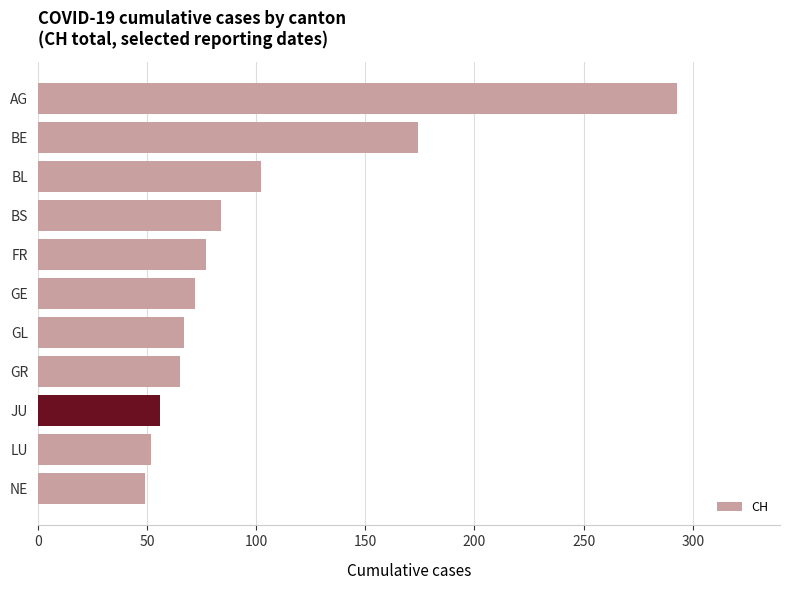

True or false: the data shows 291 at BE.

False